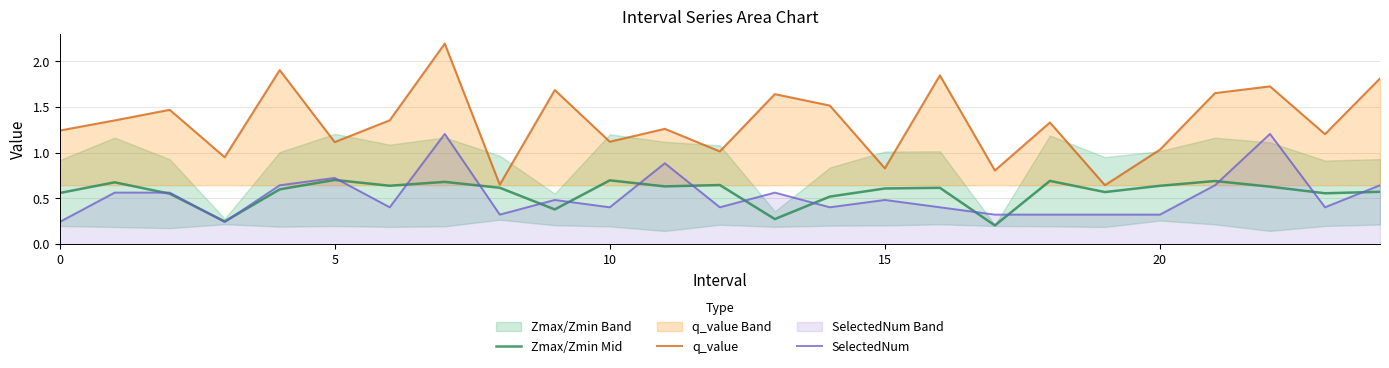

Which series has the largest total across all categories?

q_value